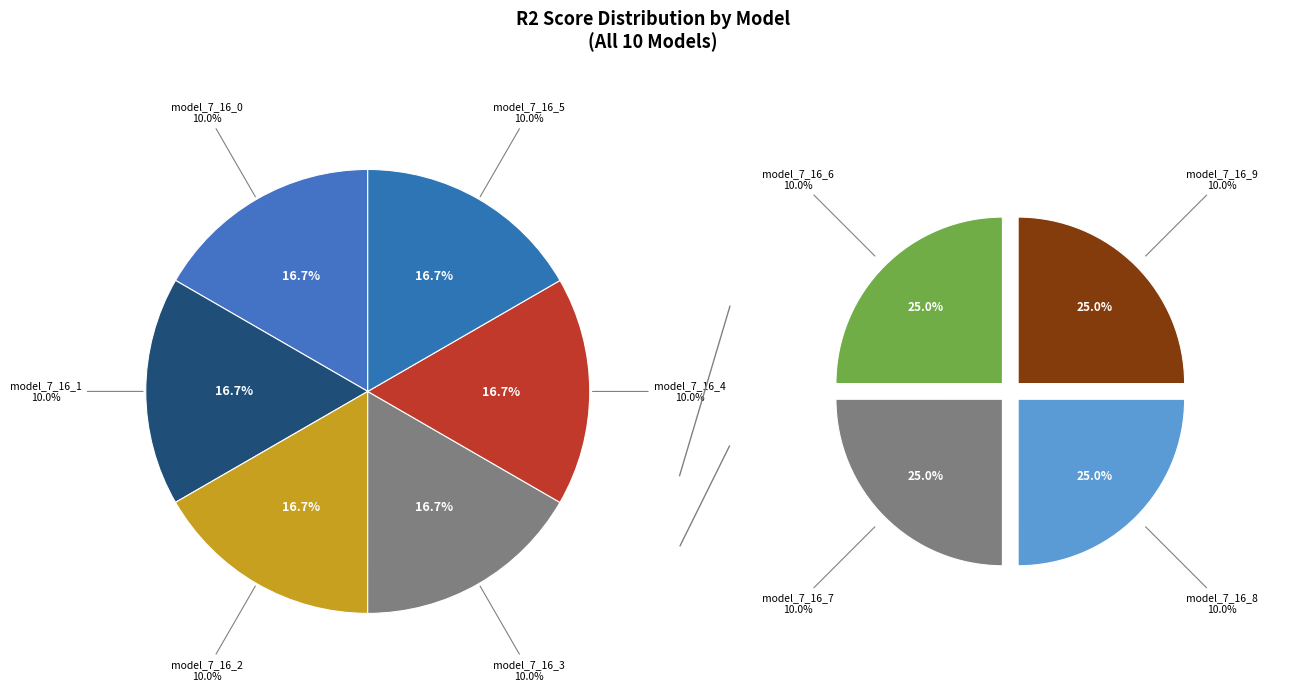

Combined, what portion of the pie is model_7_16_2 and model_7_16_7?

20.0%